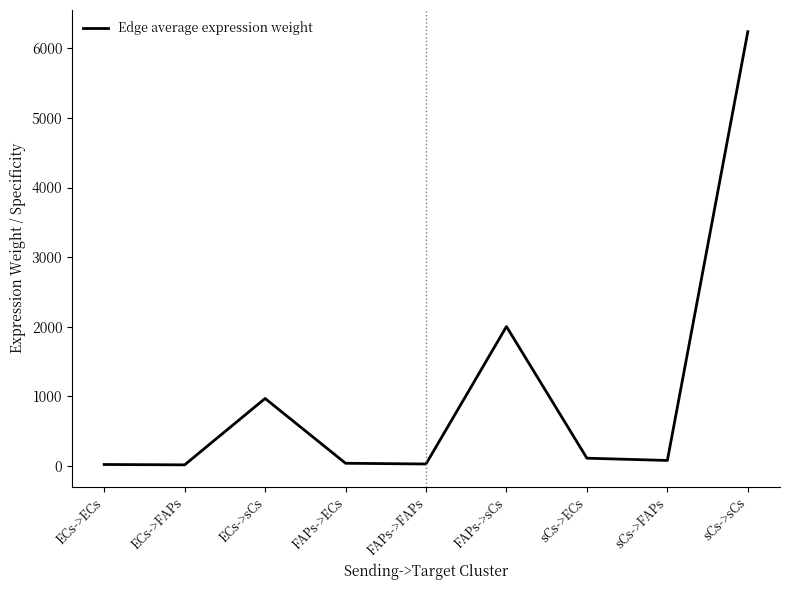

What is the sum of the values at ECs->ECs and FAPs->ECs?

51.0